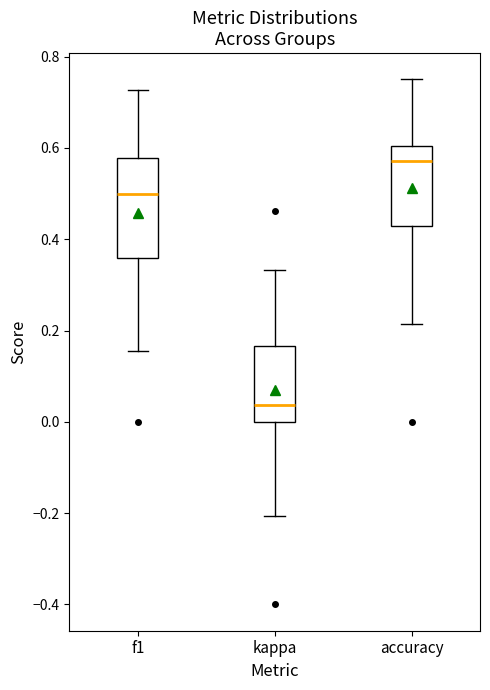

Which box is the tallest, from its lower edge to its upper edge?

f1